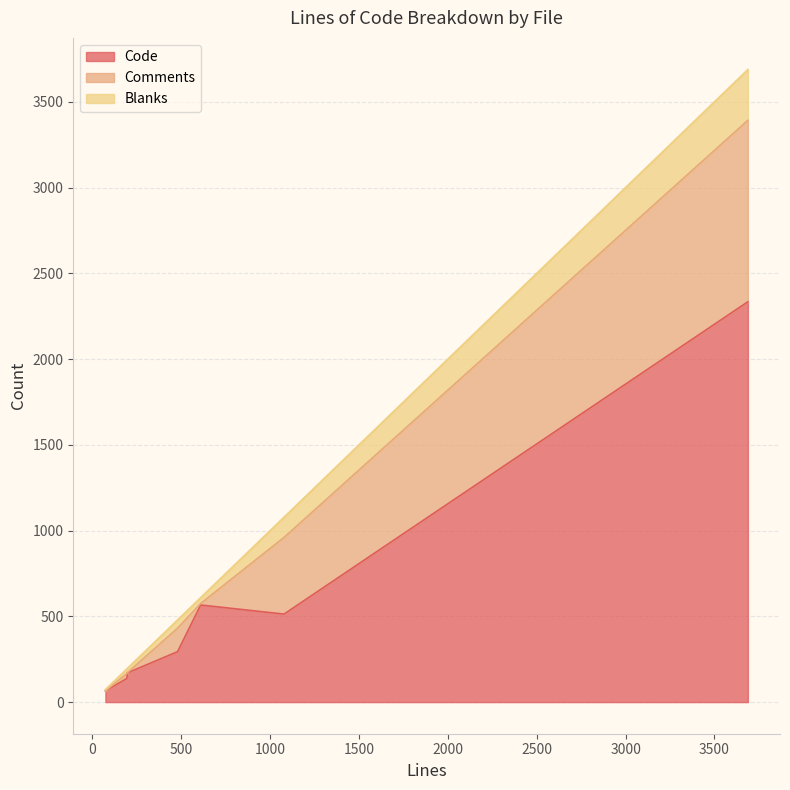

True or false: Code and Comments cross at least once.

False